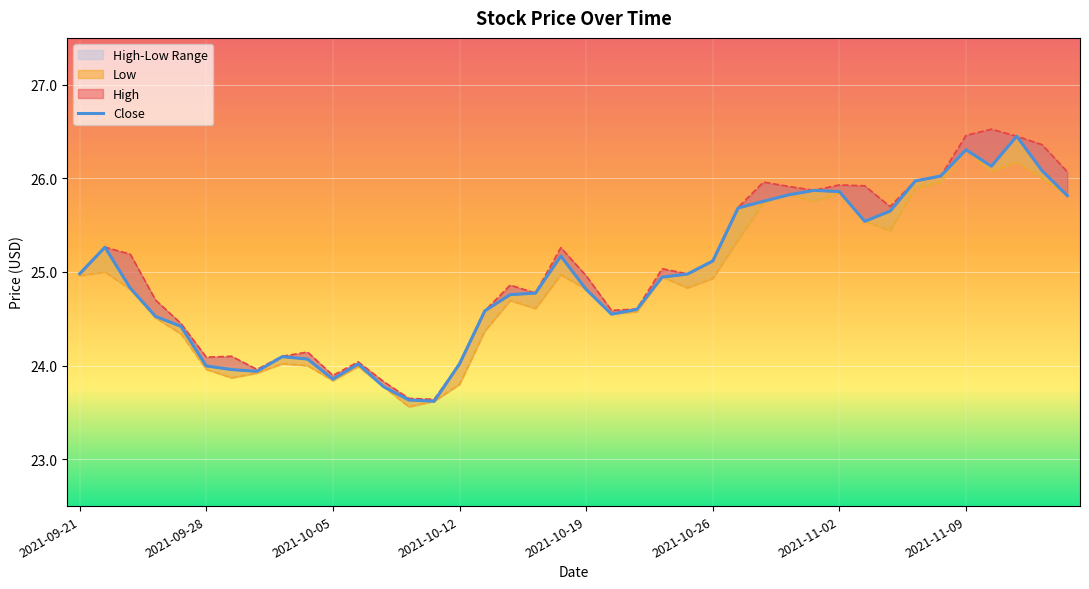

True or false: High has a value of 13.3 at 38.

False